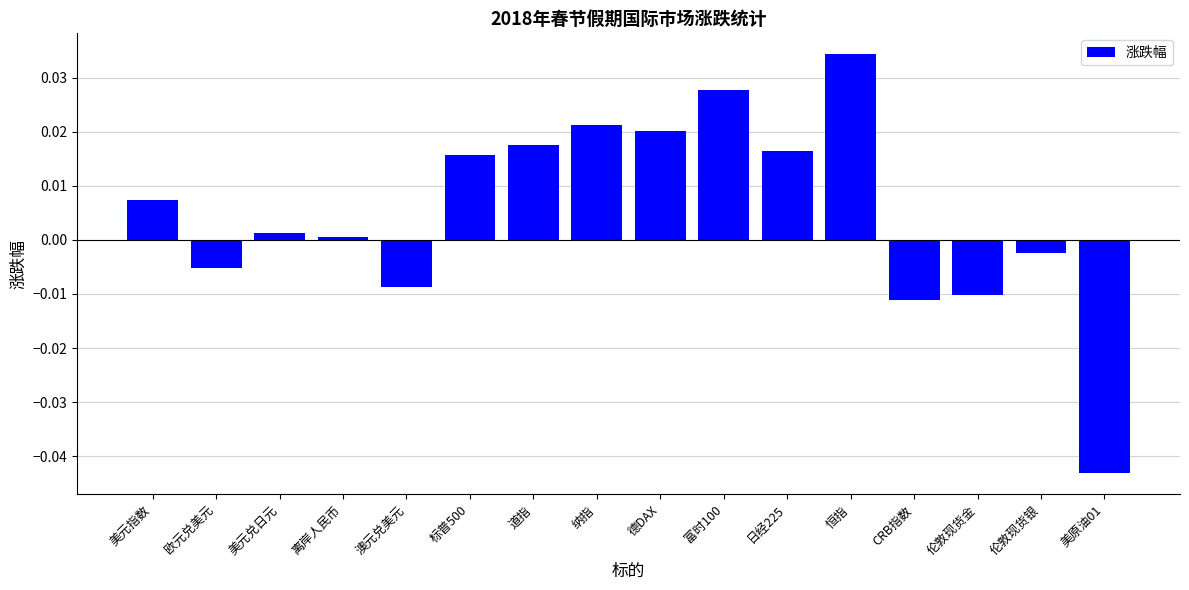

Which category has the highest value across all series?

恒指